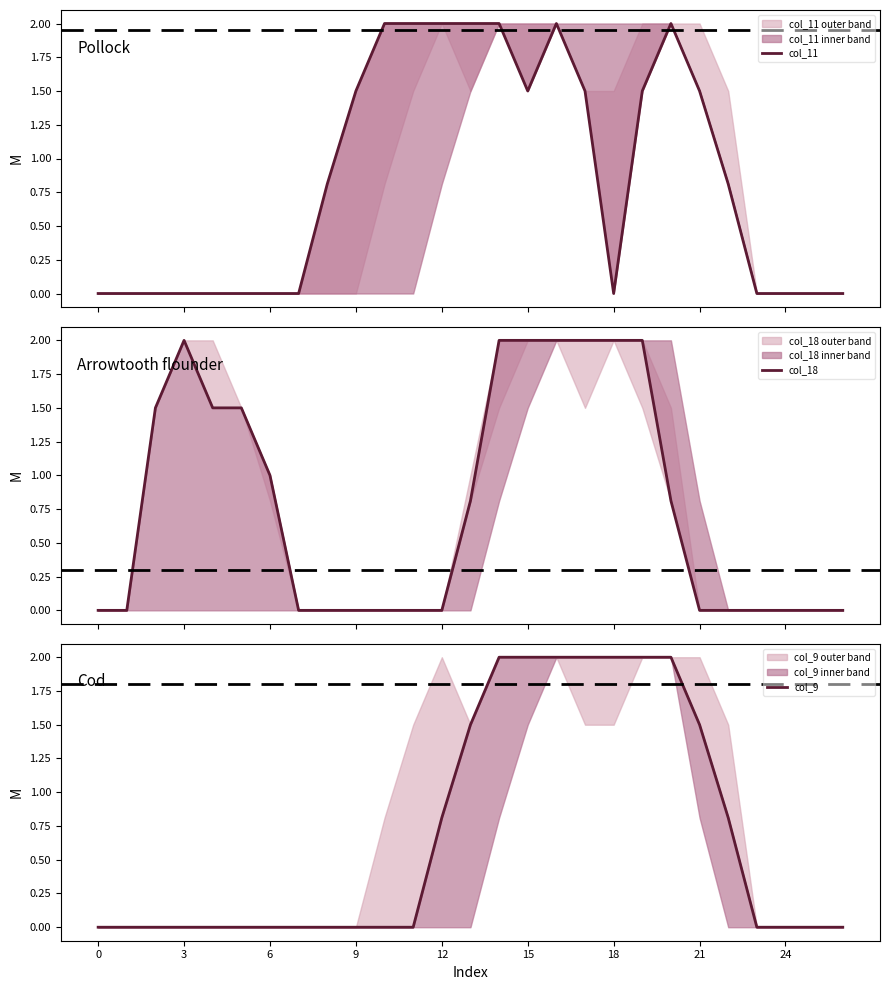

How many lines are shown in the chart?

3